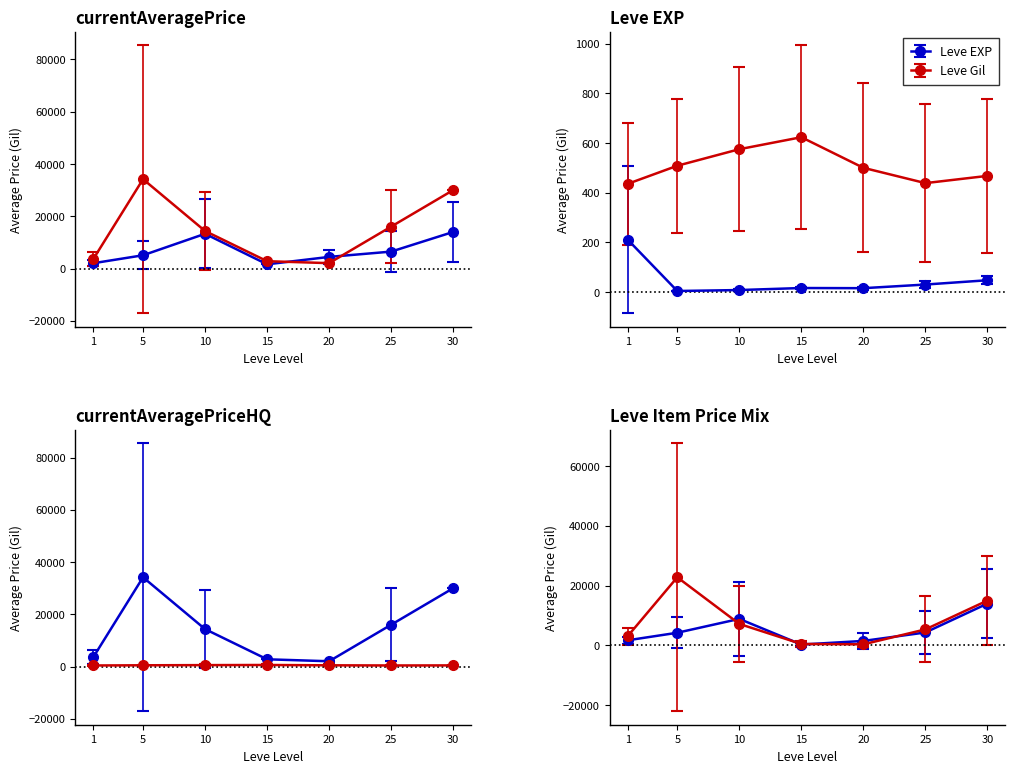

At which category is the sum across all series the highest?

30